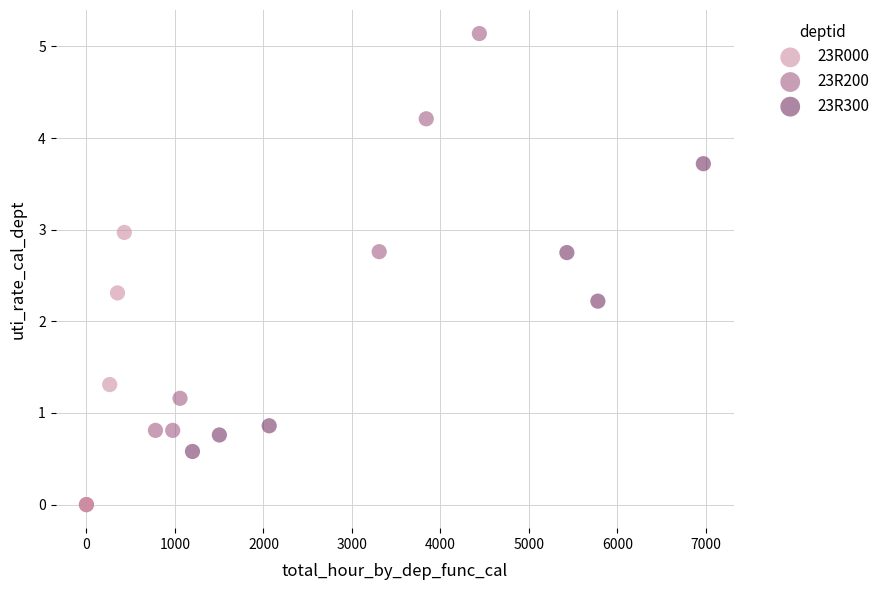

Which series reaches the minimum Y coordinate?

23R000